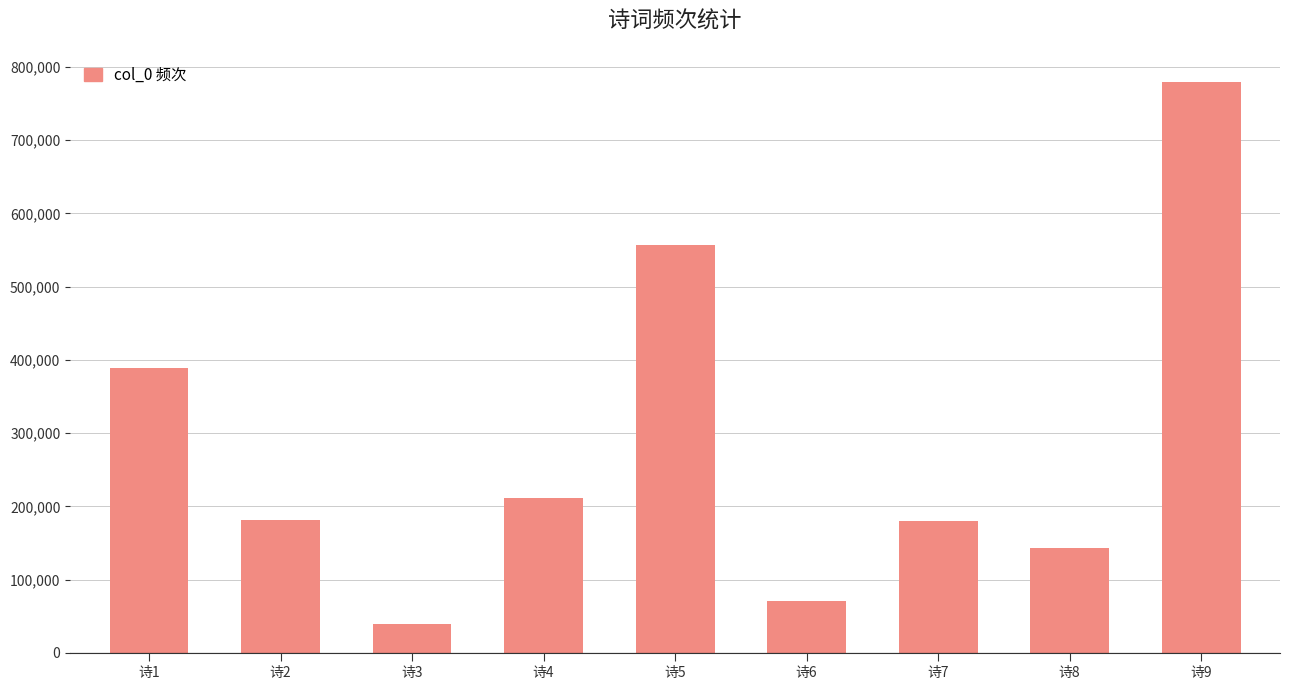

What is the value of the 8th bar from the left?

142437